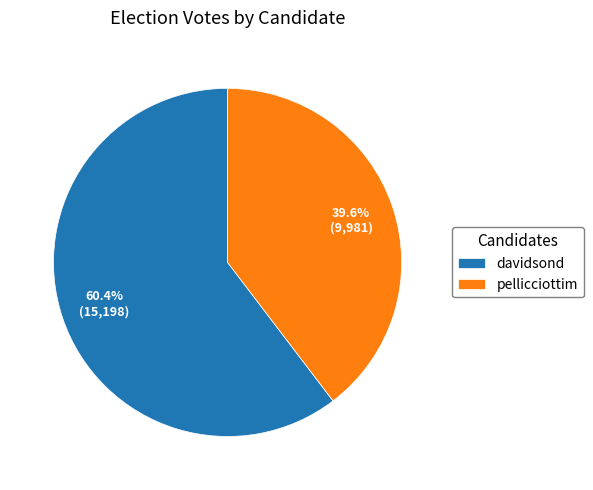

Is davidsond the majority of the pie?

Yes